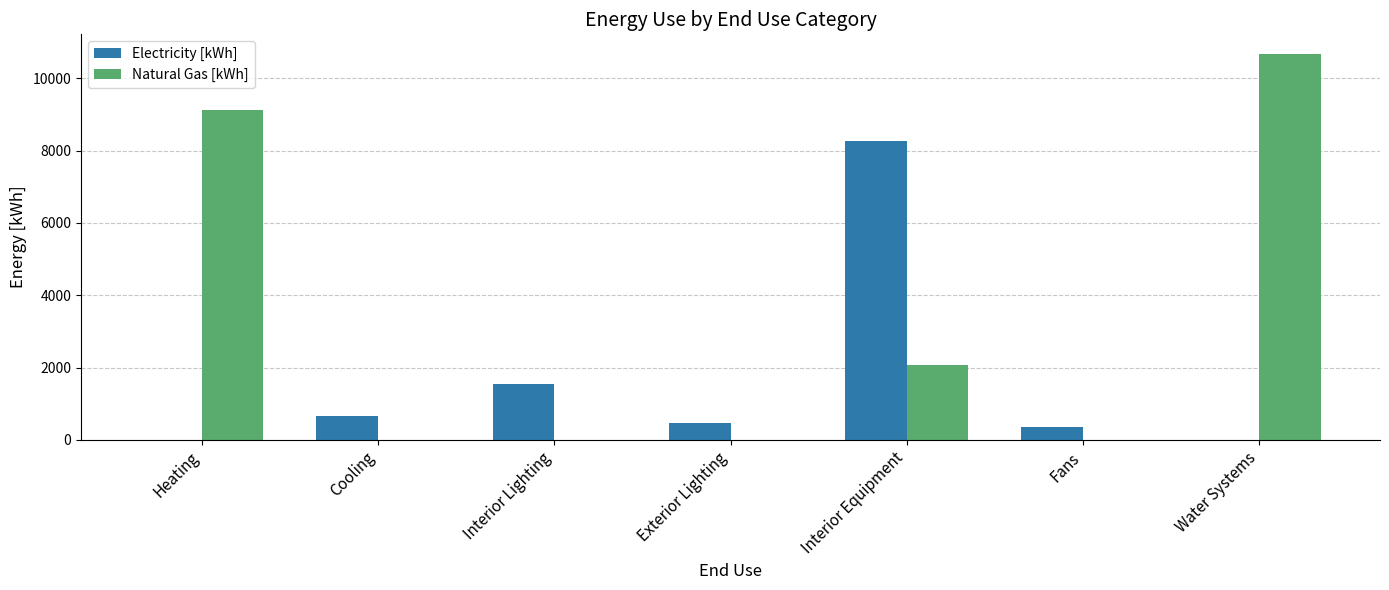

How many distinct data groups are displayed?

2